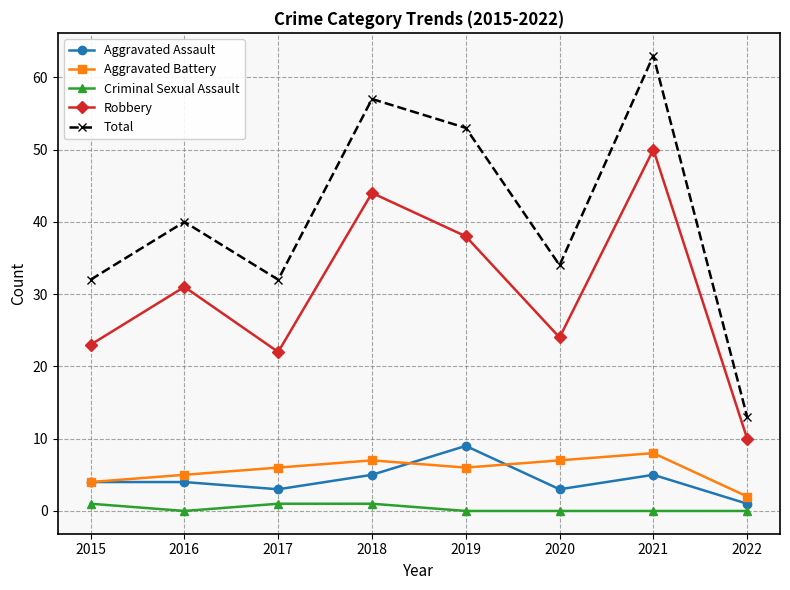

Reading left to right, transcribe all the data shown in this chart.

Aggravated Assault: 2015=4	2016=4	2017=3	2018=5	2019=9	2020=3	2021=5	2022=1
Aggravated Battery: 2015=4	2016=5	2017=6	2018=7	2019=6	2020=7	2021=8	2022=2
Criminal Sexual Assault: 2015=1	2016=0	2017=1	2018=1	2019=0	2020=0	2021=0	2022=0
Robbery: 2015=23	2016=31	2017=22	2018=44	2019=38	2020=24	2021=50	2022=10
Total: 2015=32	2016=40	2017=32	2018=57	2019=53	2020=34	2021=63	2022=13